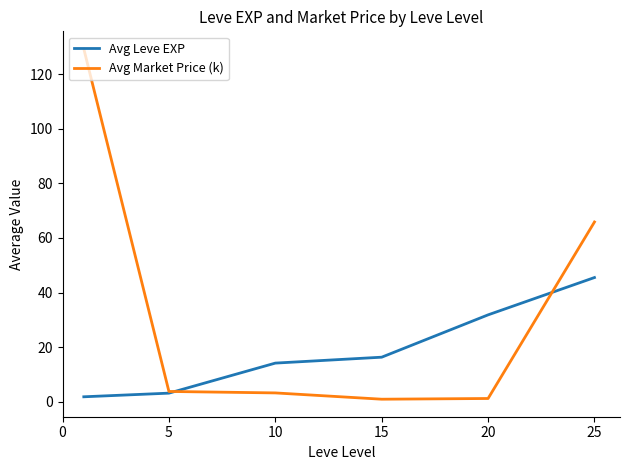

List the series in order of their overall mean, highest first.

Avg Market Price (k), Avg Leve EXP